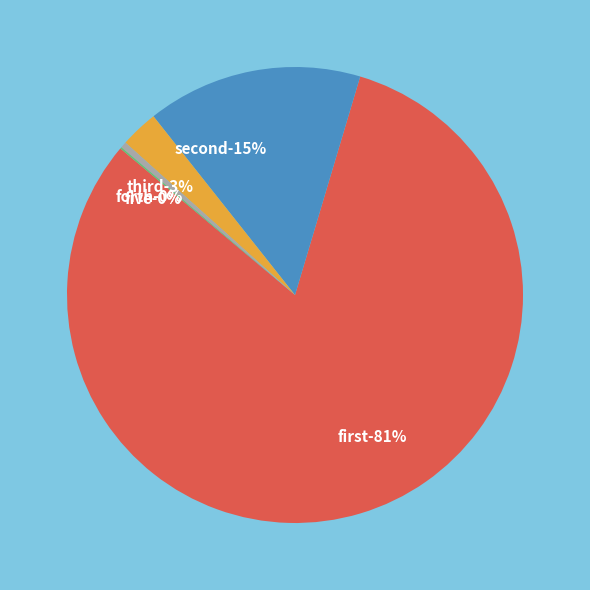

How many slices are in this pie chart?

5